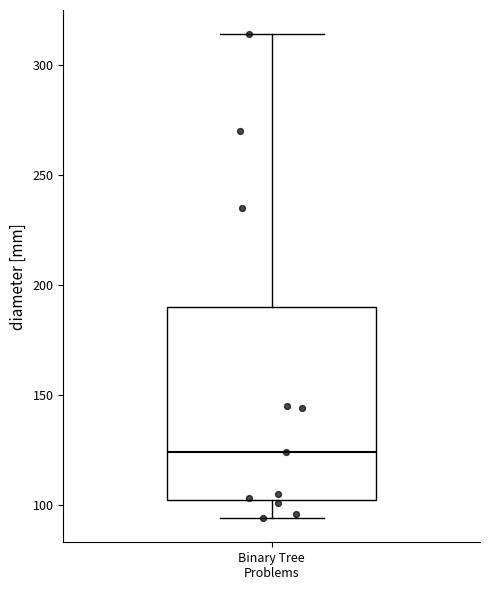

Transcribe this box plot: give where the median line is, the range the box spans, and where the two whiskers end, as read against the y-axis. The values are not printed on the chart, so give them approximately, as read against the axis.

median 125, box 100 to 190, whiskers 95 to 315